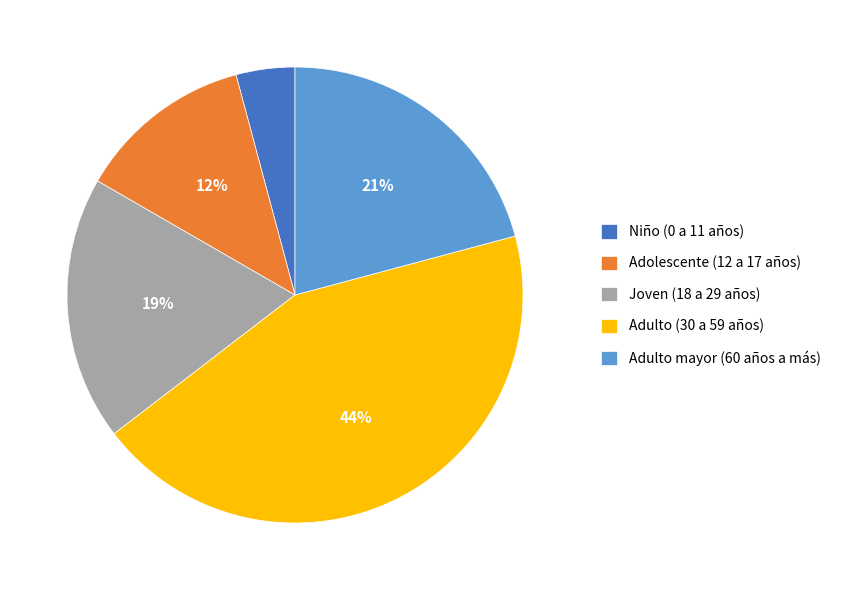

How many segments does this pie chart have?

5